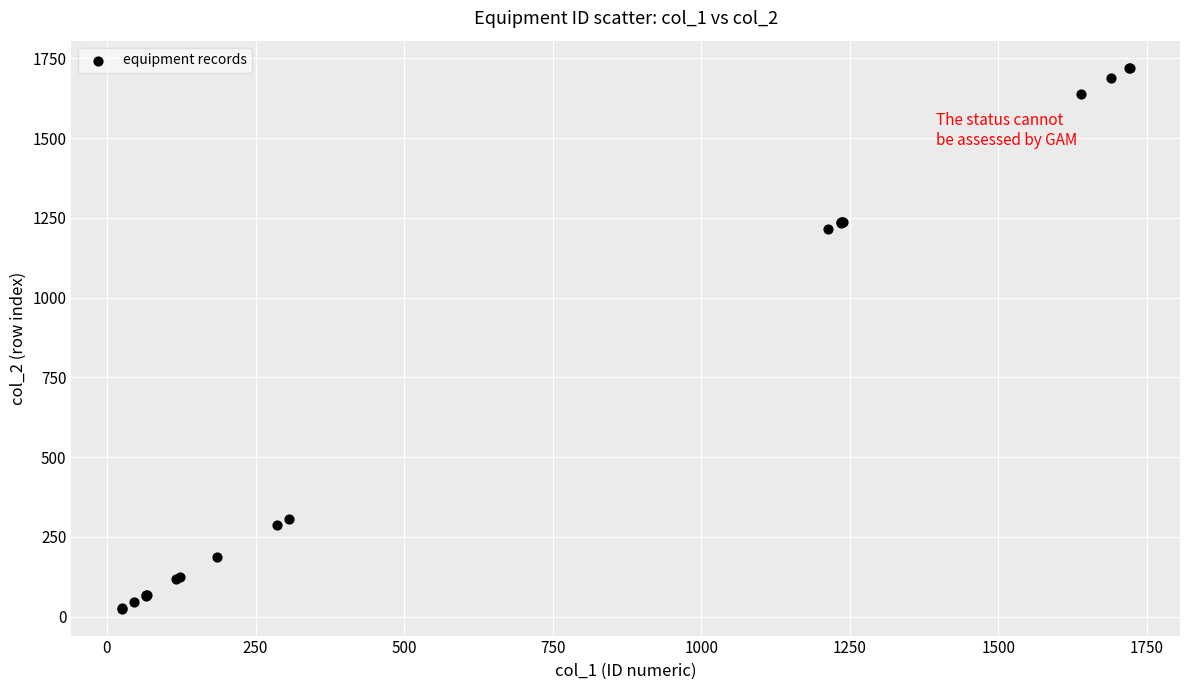

What Y value in the scatter plot is closest to 873?

1214